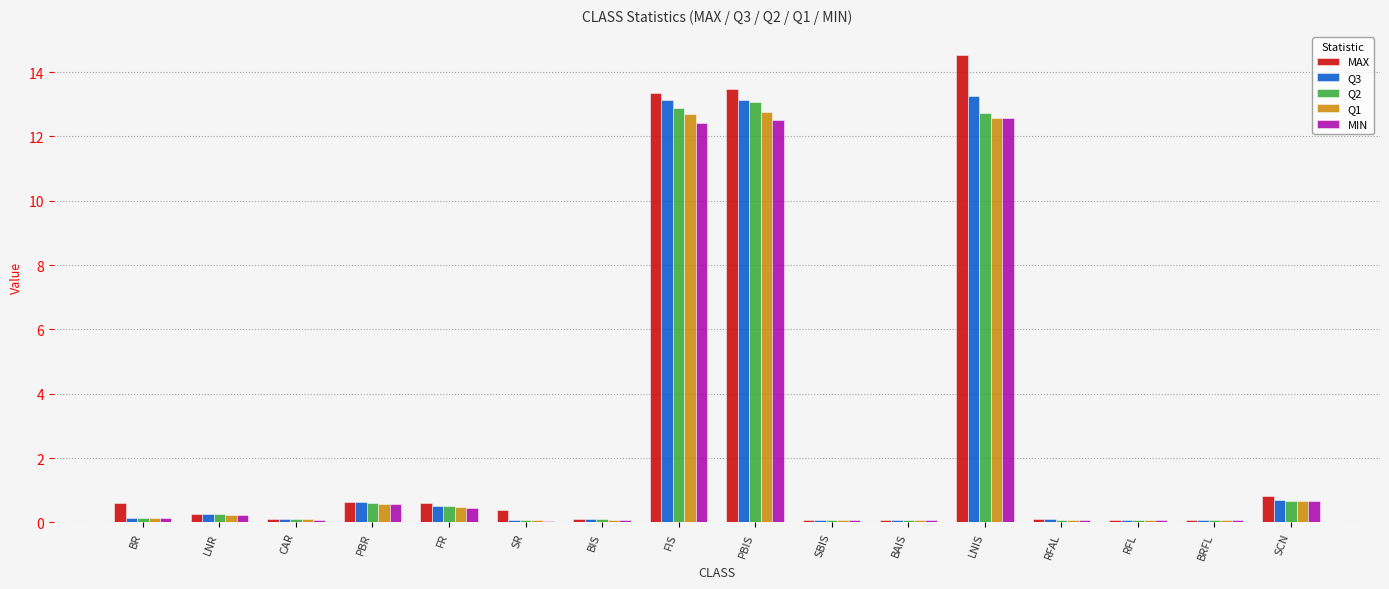

True or false: Q3 has a value of 3.2 at PBIS.

False